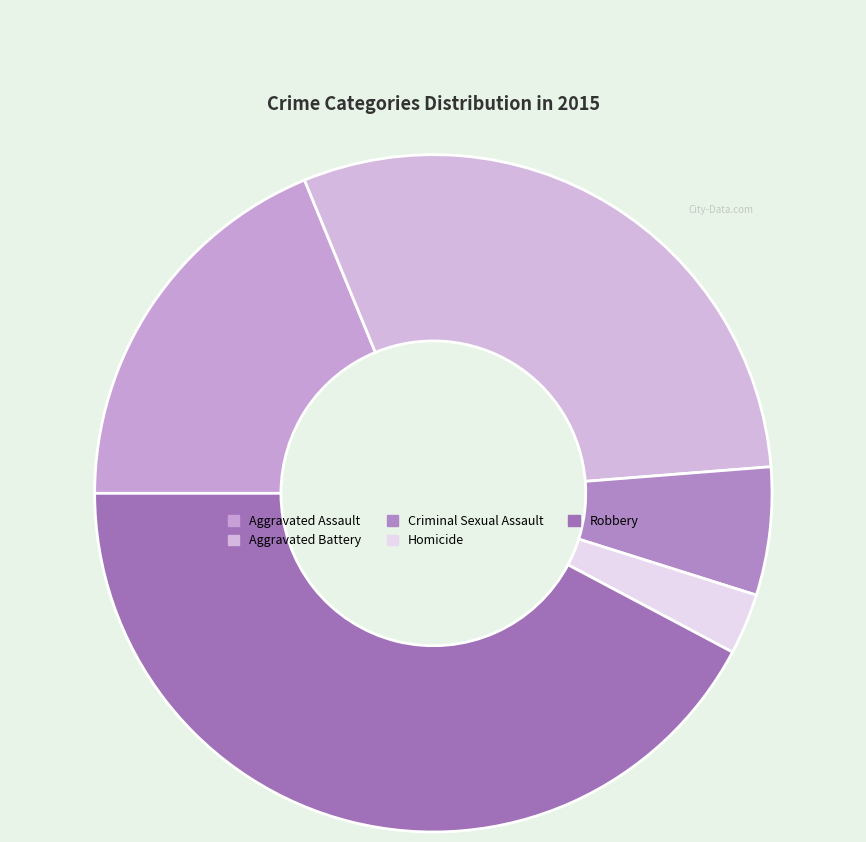

Rank the categories by value from lowest to highest.

Homicide, Criminal Sexual Assault, Aggravated Assault, Aggravated Battery, Robbery